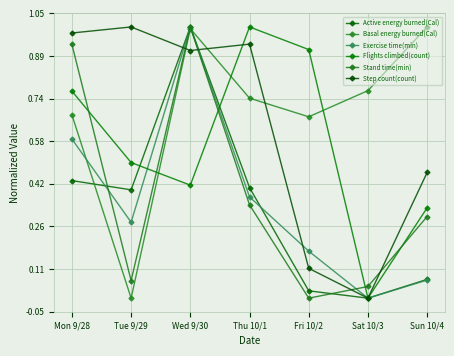

Between which two adjacent categories do Exercise time(min) and Basal energy burned(Cal) first intersect?

Mon 9/28 and Tue 9/29